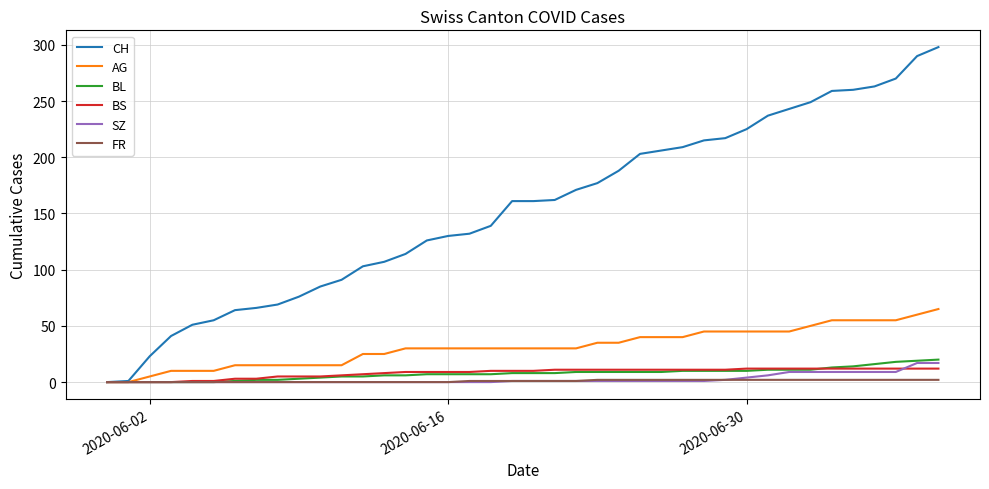

Which series has the largest range (max minus min)?

CH